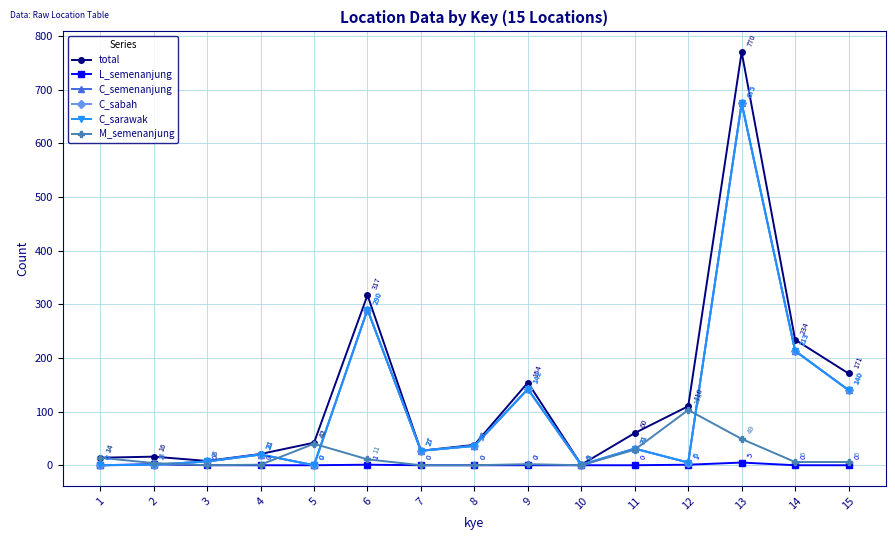

What is the spread (max minus min) of values at 2?

15